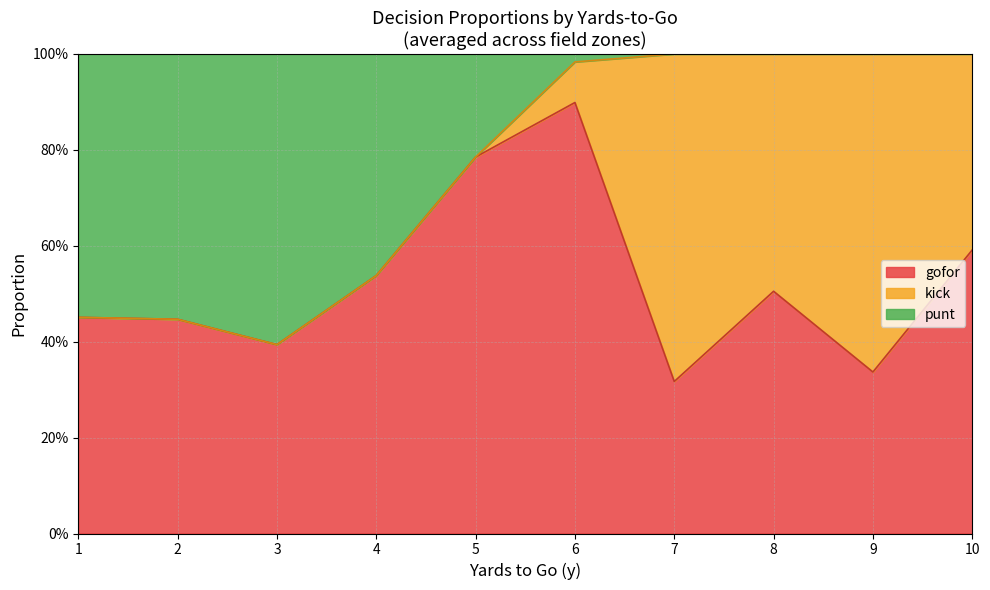

What are all the series names shown in the legend?

gofor, kick, punt